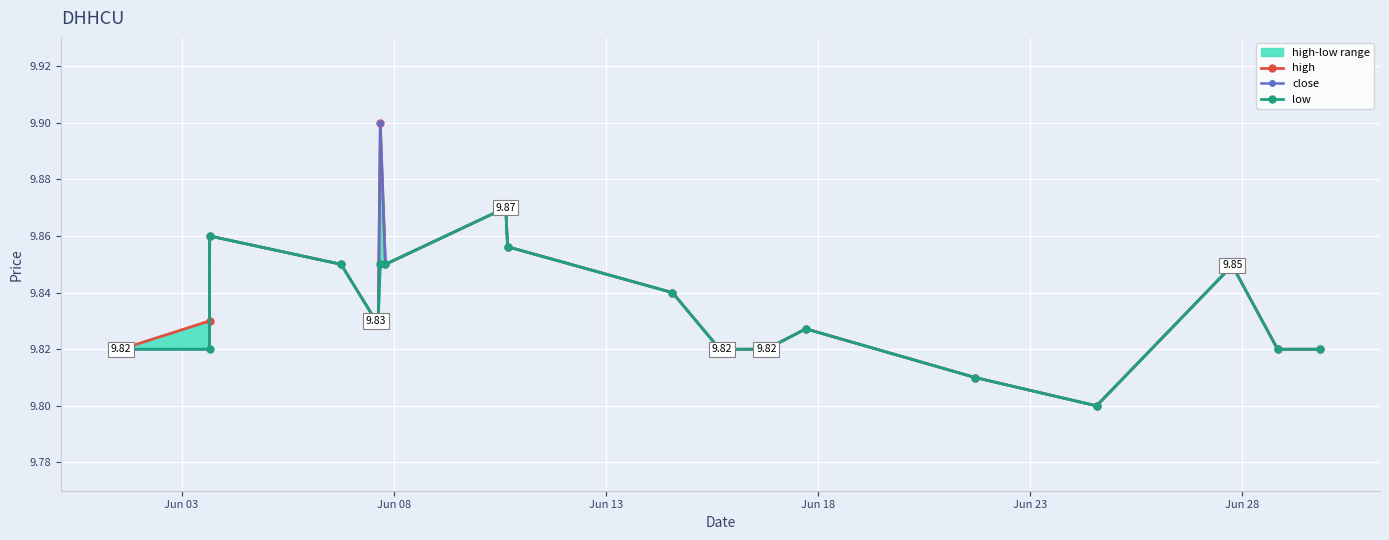

Is it true that close equals 4.0 at 8?

False